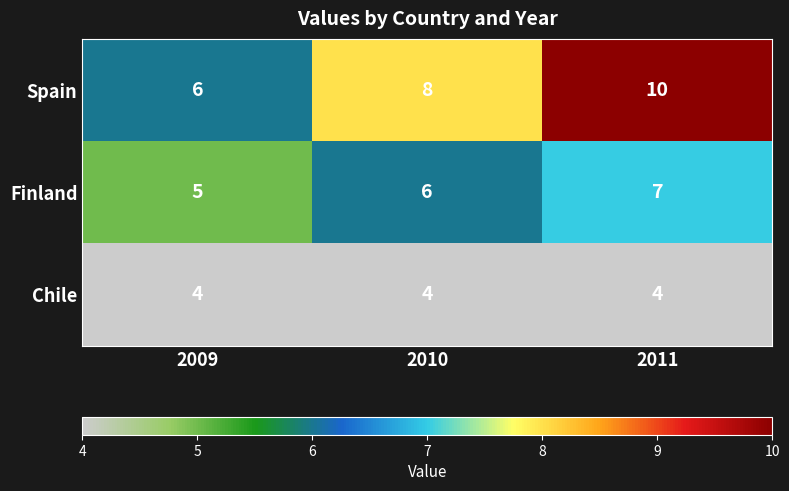

At 2011, list the series in order from smallest to largest.

Chile, Finland, Spain